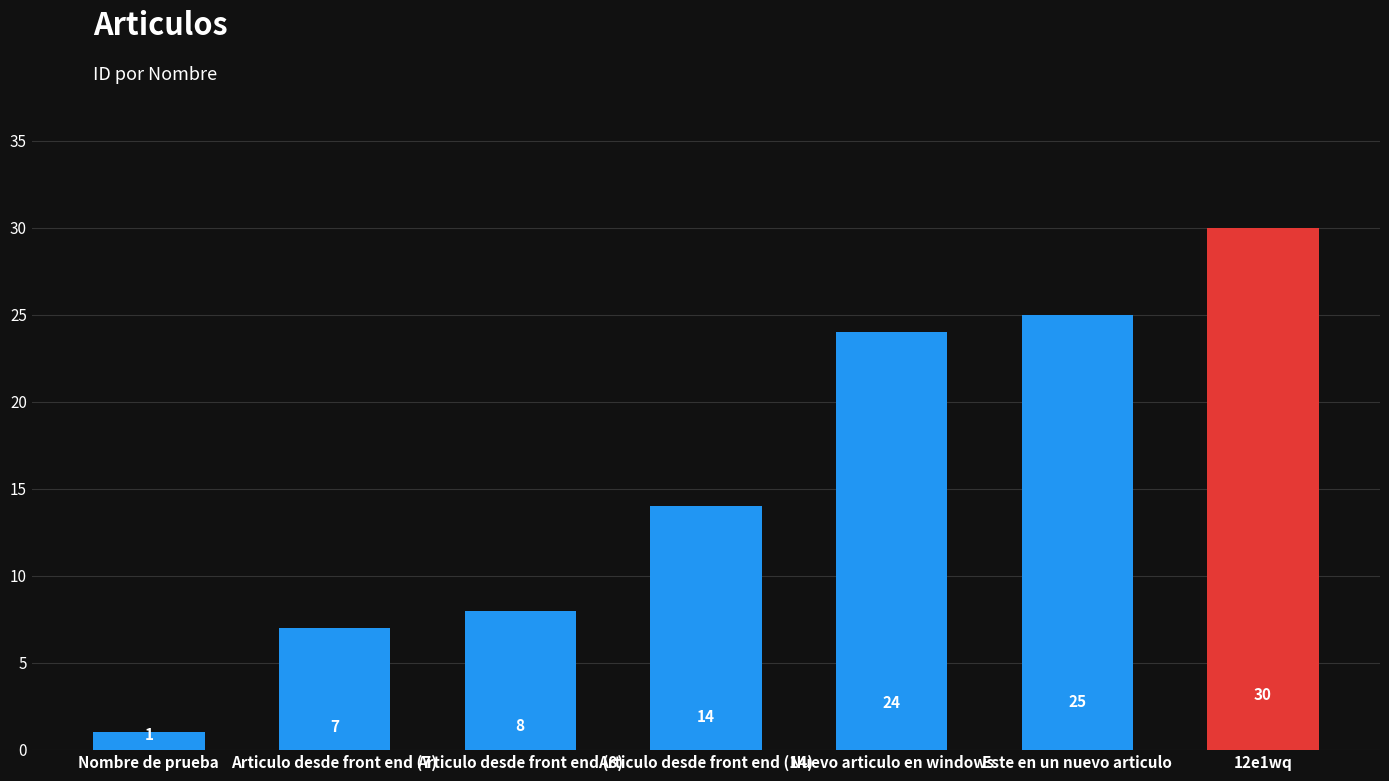

Are the bars horizontal?

No